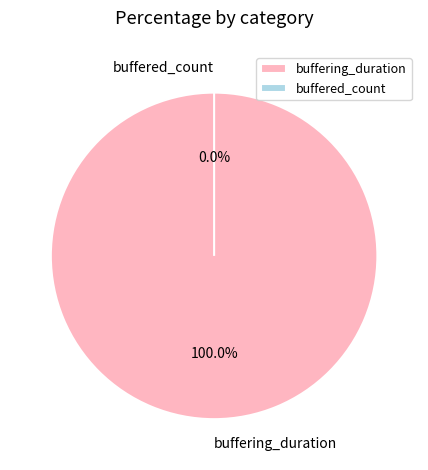

To the nearest percent, what is the combined percentage of buffering_duration and buffered_count?

100%